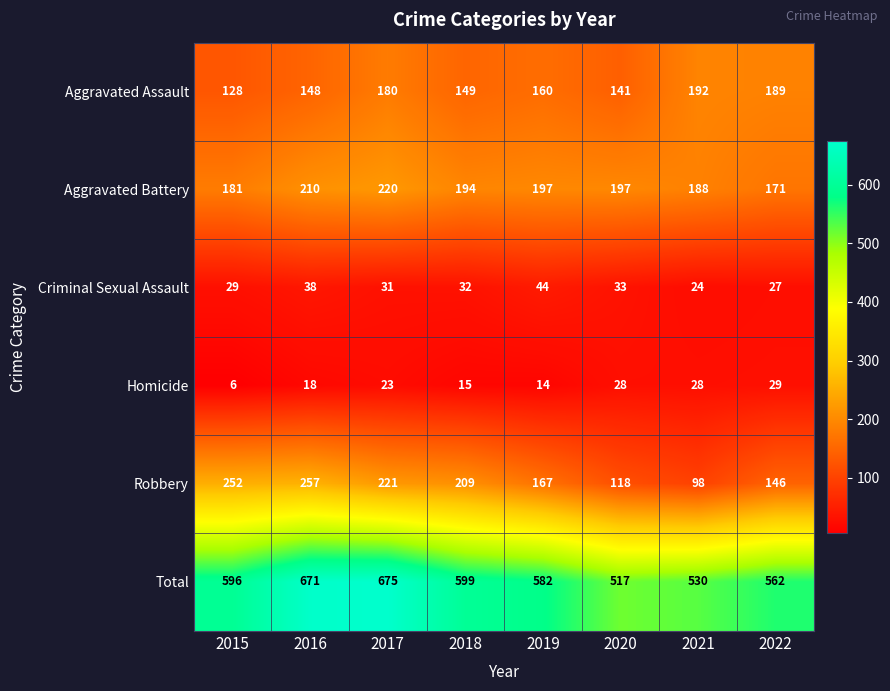

What is the lowest value of the Robbery series?

98